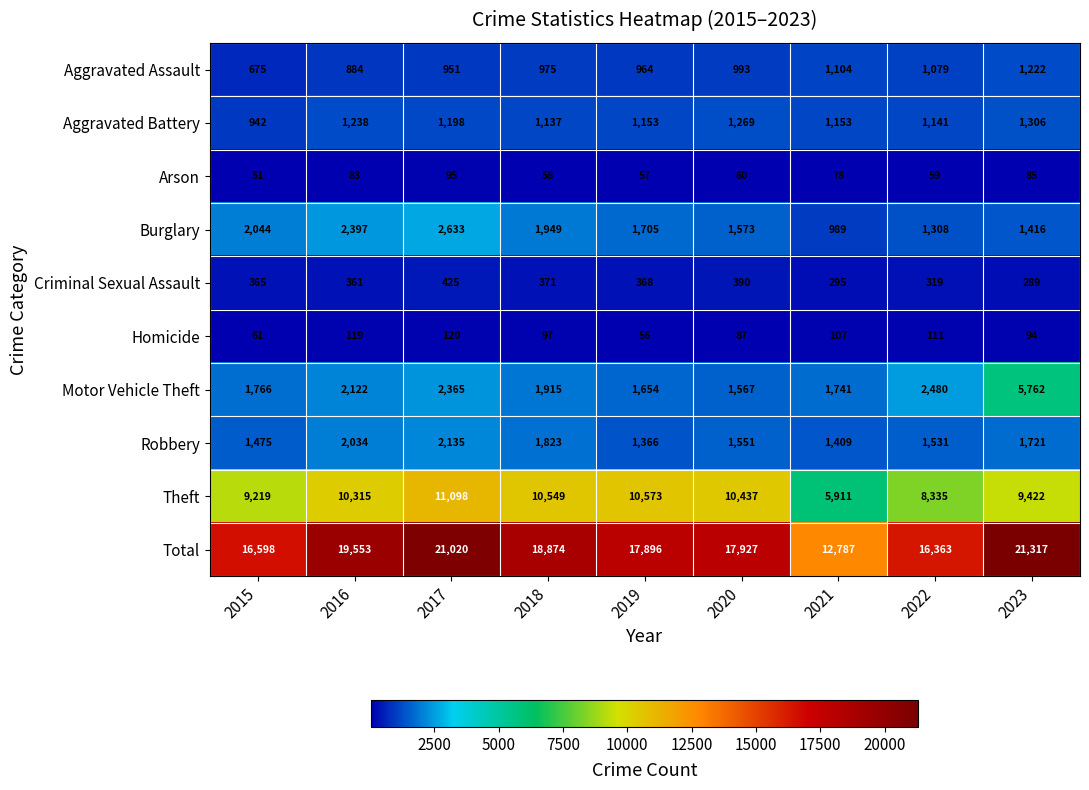

Which series has the largest range (max minus min)?

Total